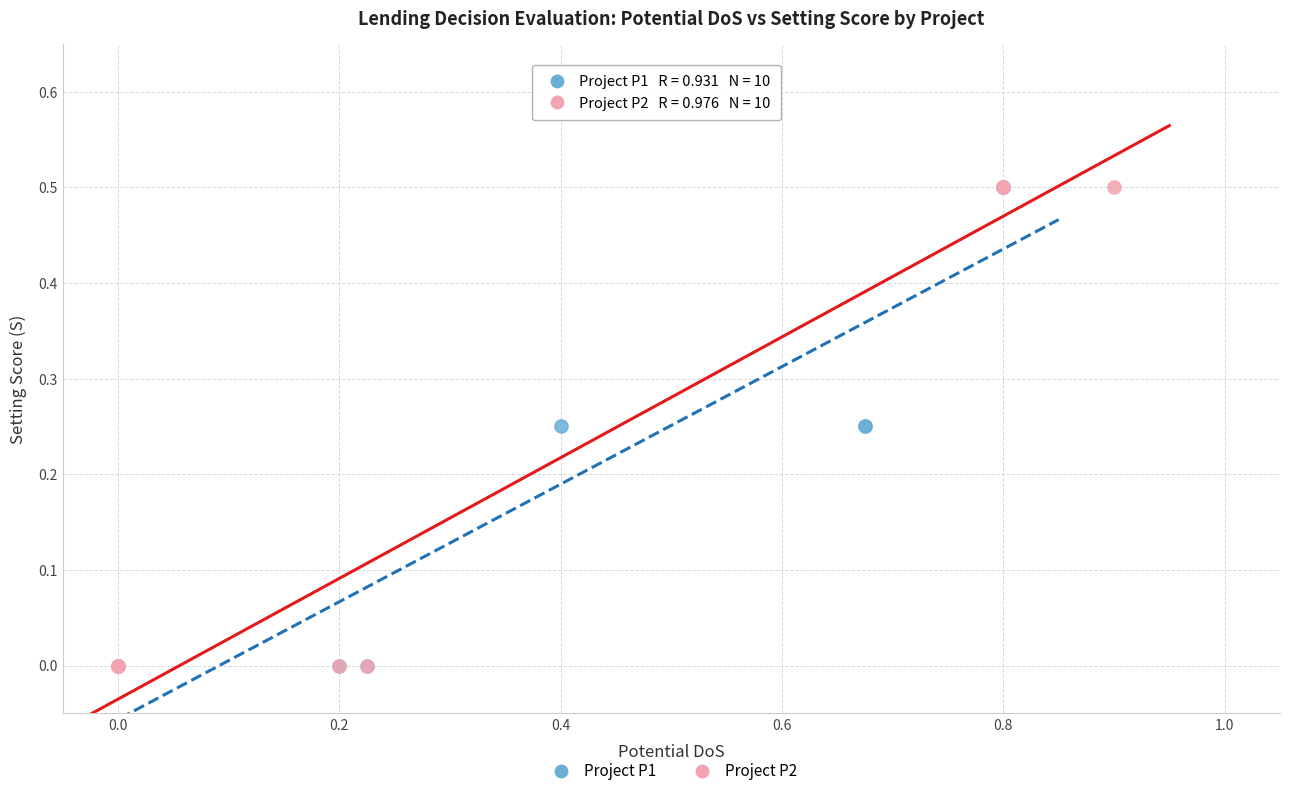

What are all the series names shown in the legend?

Project P1, Project P2